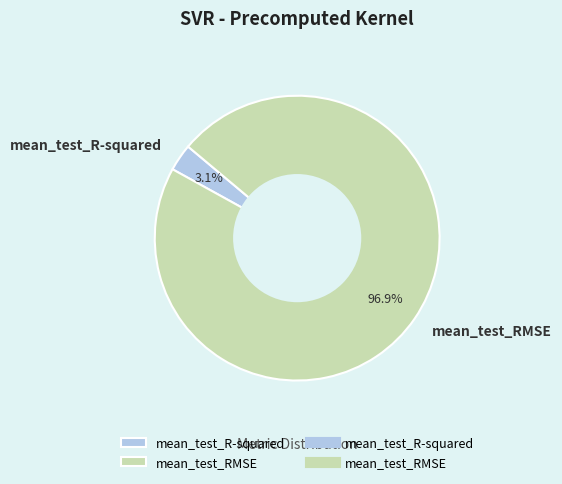

True or false: mean_test_R-squared accounts for 3% of the total.

True